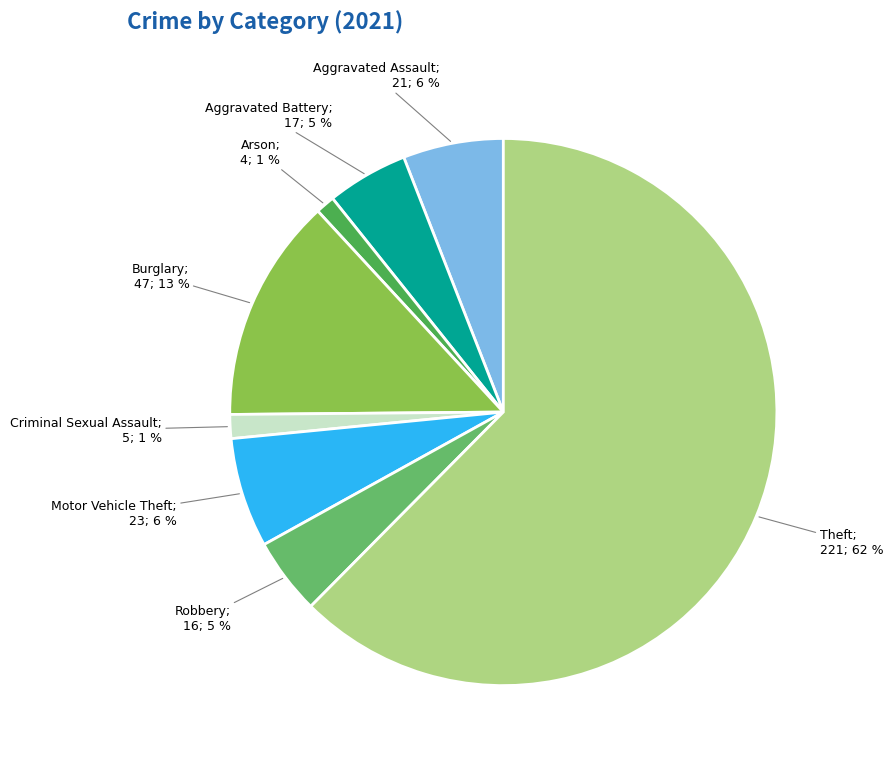

How many slices are in this pie chart?

8